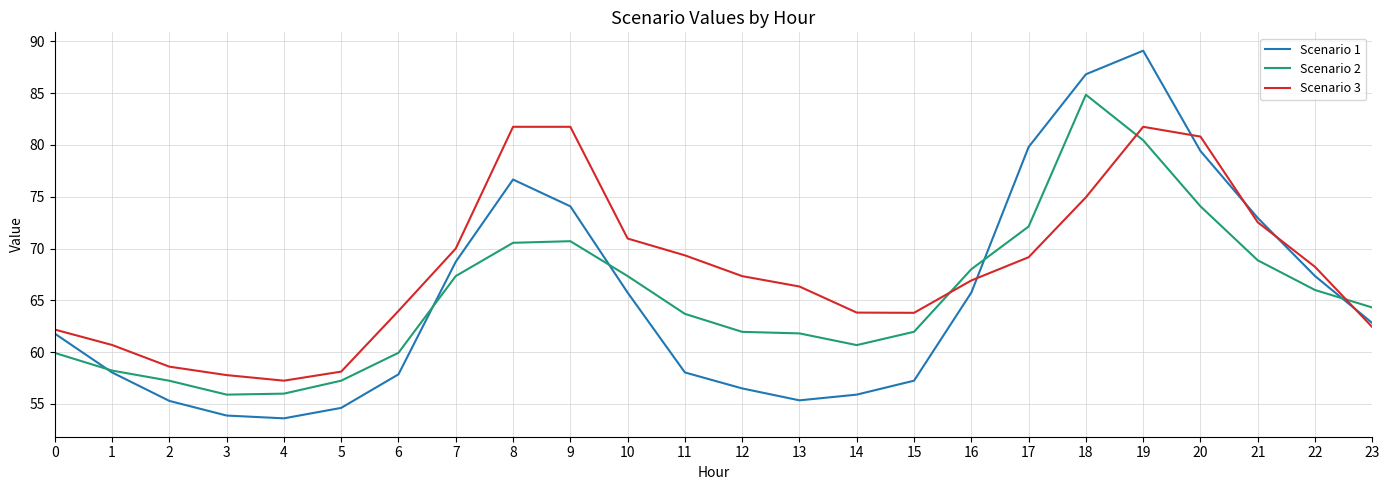

What is the total value across all series at 15?

183.0